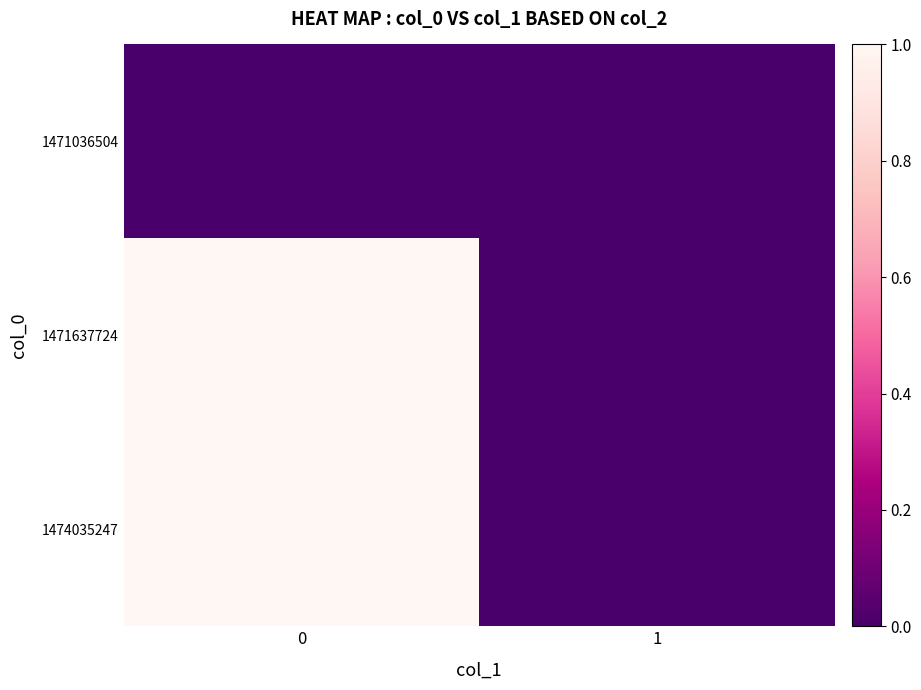

Reading left to right, extract all data points from this chart.

1471036504: 0=0	1=0
1471637724: 0=1	1=0
1474035247: 0=1	1=0